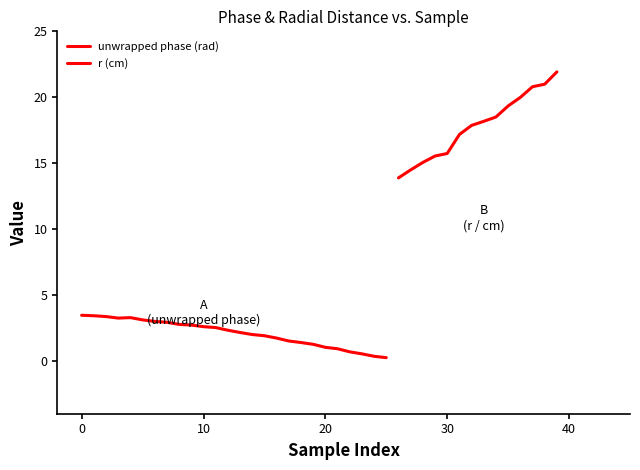

Is this an area chart (filled region under the line)?

No